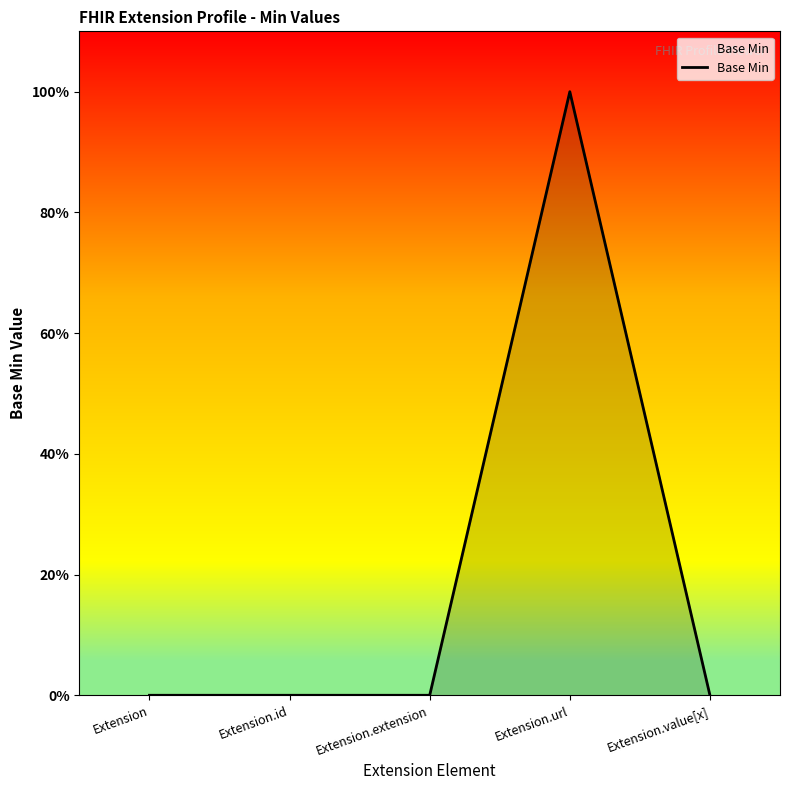

What is the difference between the maximum and second lowest values?

1